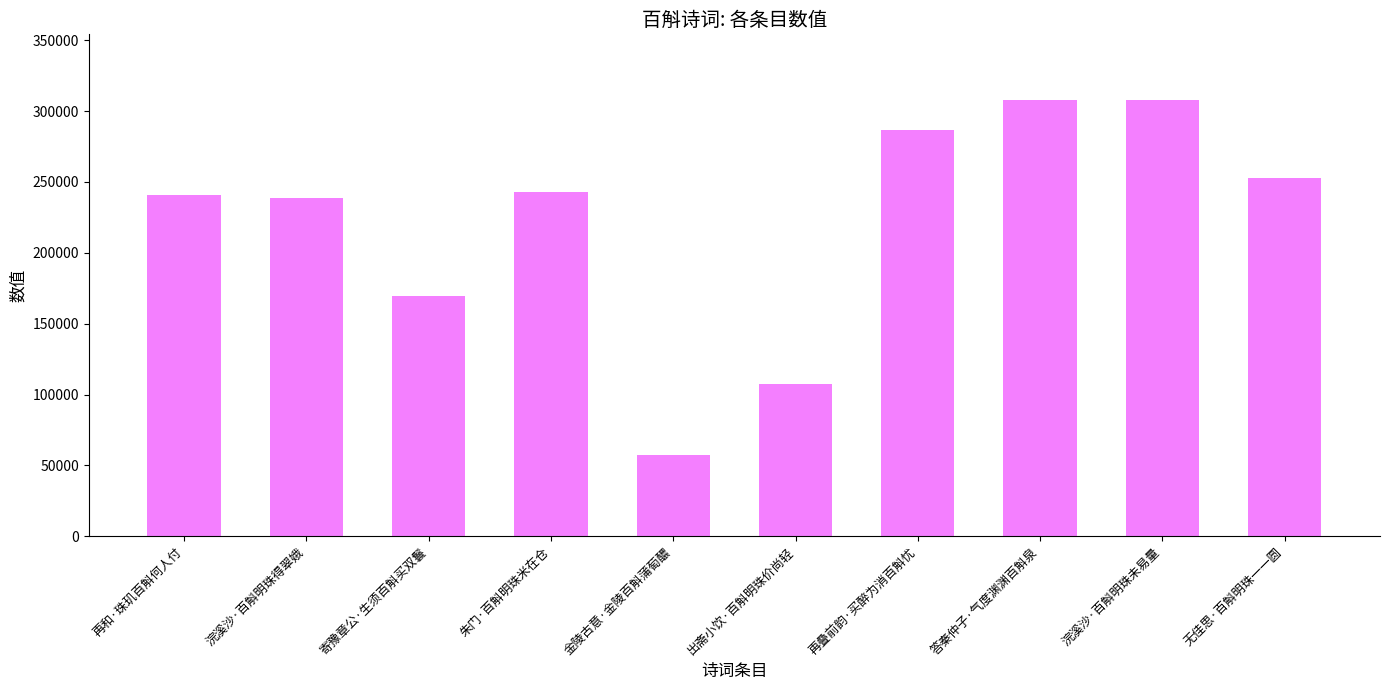

What is the change in value from 朱门·百斛明珠米在仓 to 浣溪沙·百斛明珠未易量?

+65008